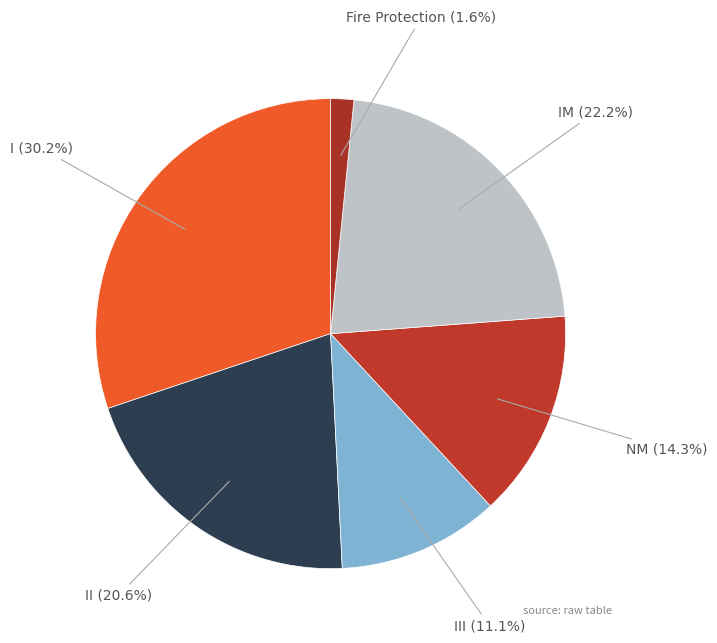

Count the number of slices in the pie.

6